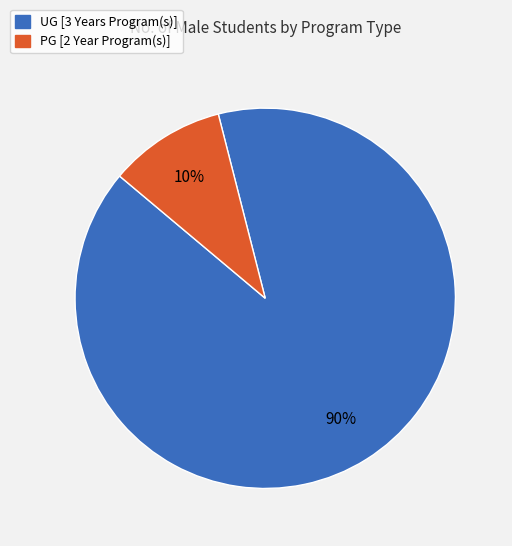

Combined, do UG [3 Years Program(s)] and PG [2 Year Program(s)] account for over 50%?

Yes